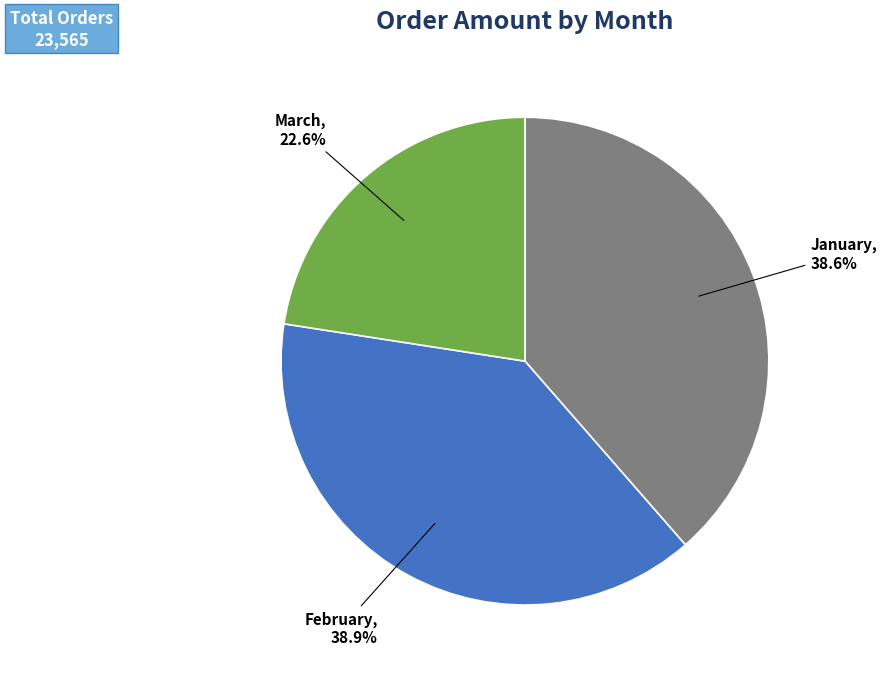

Is it true that March is 30% of the pie?

False